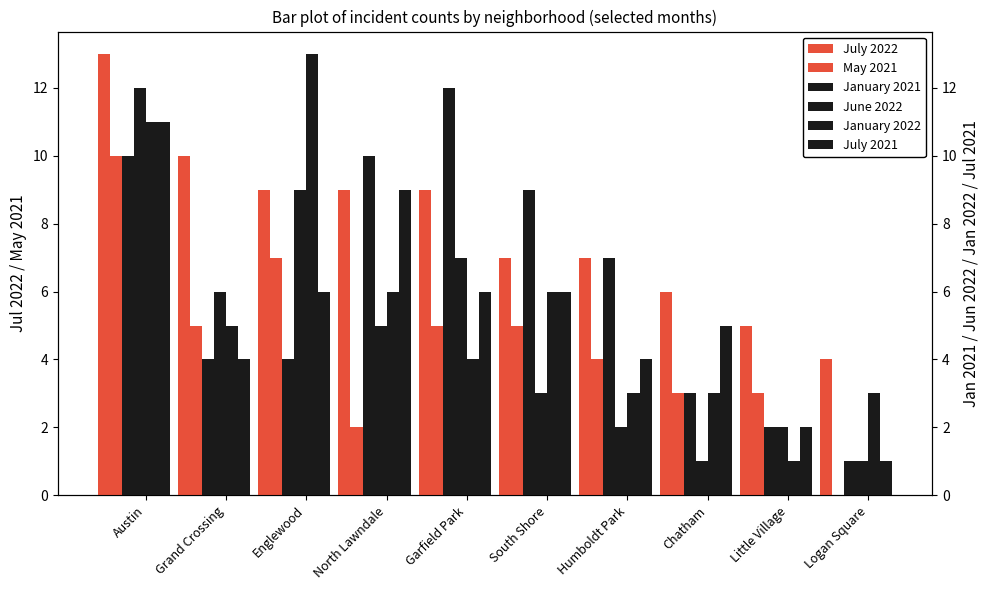

At how many categories does at least one series exceed 2?

10